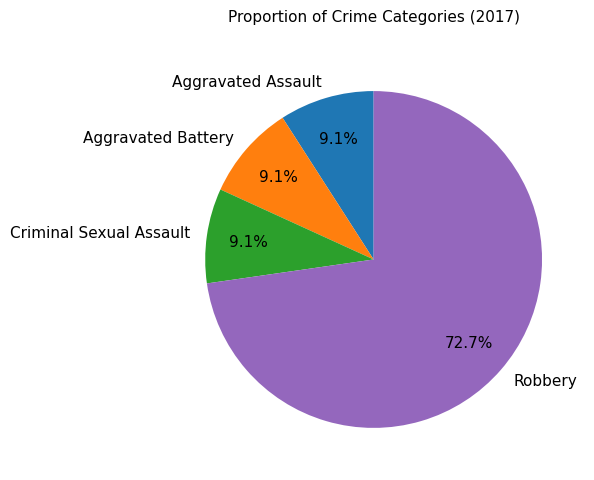

Which category has the biggest portion of the pie?

Robbery